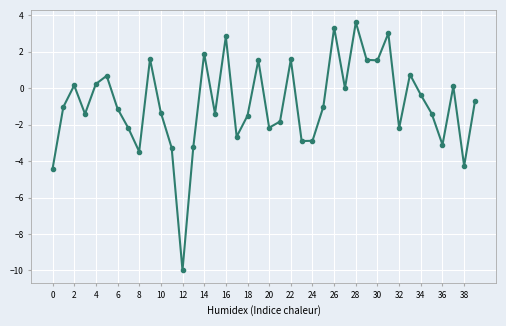

How many interior local valleys (lower than both neighbors) does the data have?

12